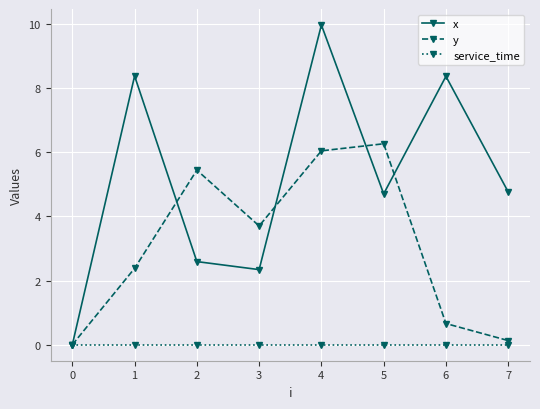

How many positive values does the x series have?

7